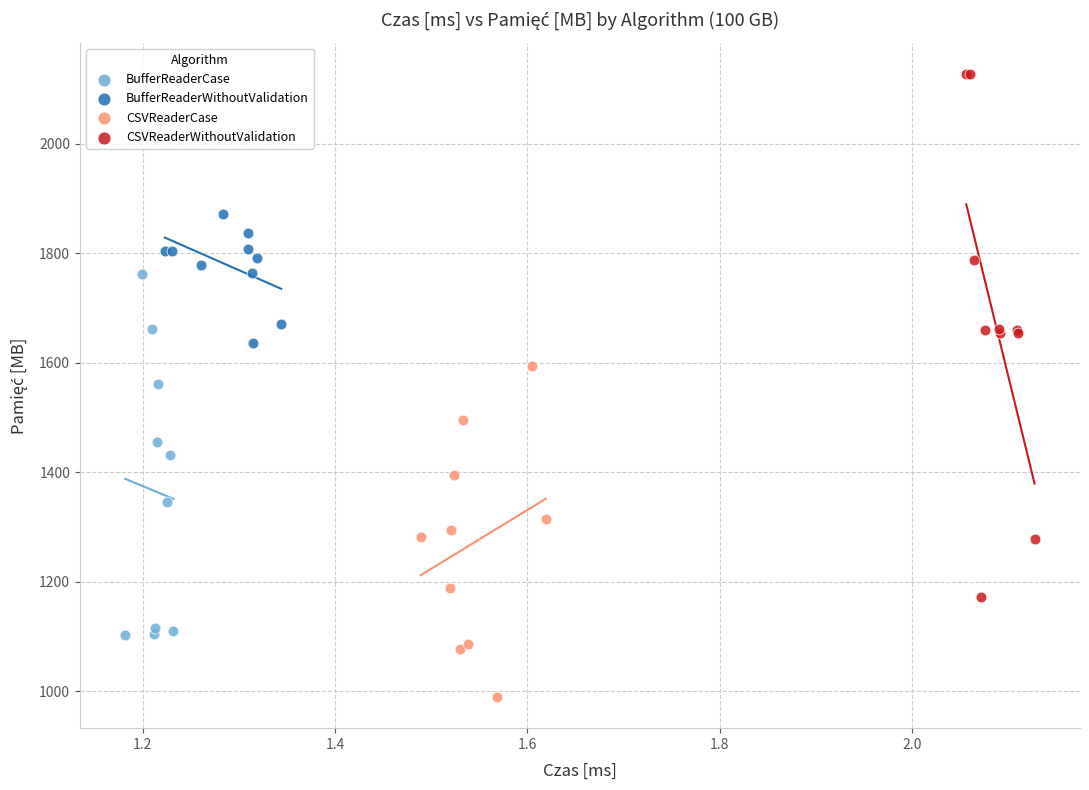

Which series contains the highest Y value?

CSVReaderWithoutValidation